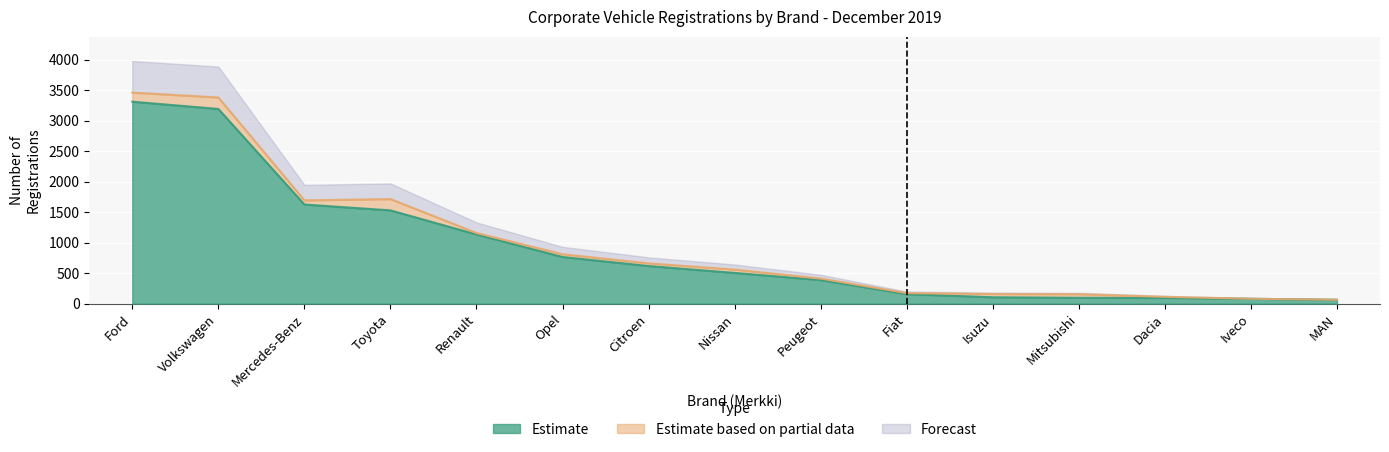

True or false: All registrations (Kaikki) has more than 0 interior local peaks.

True